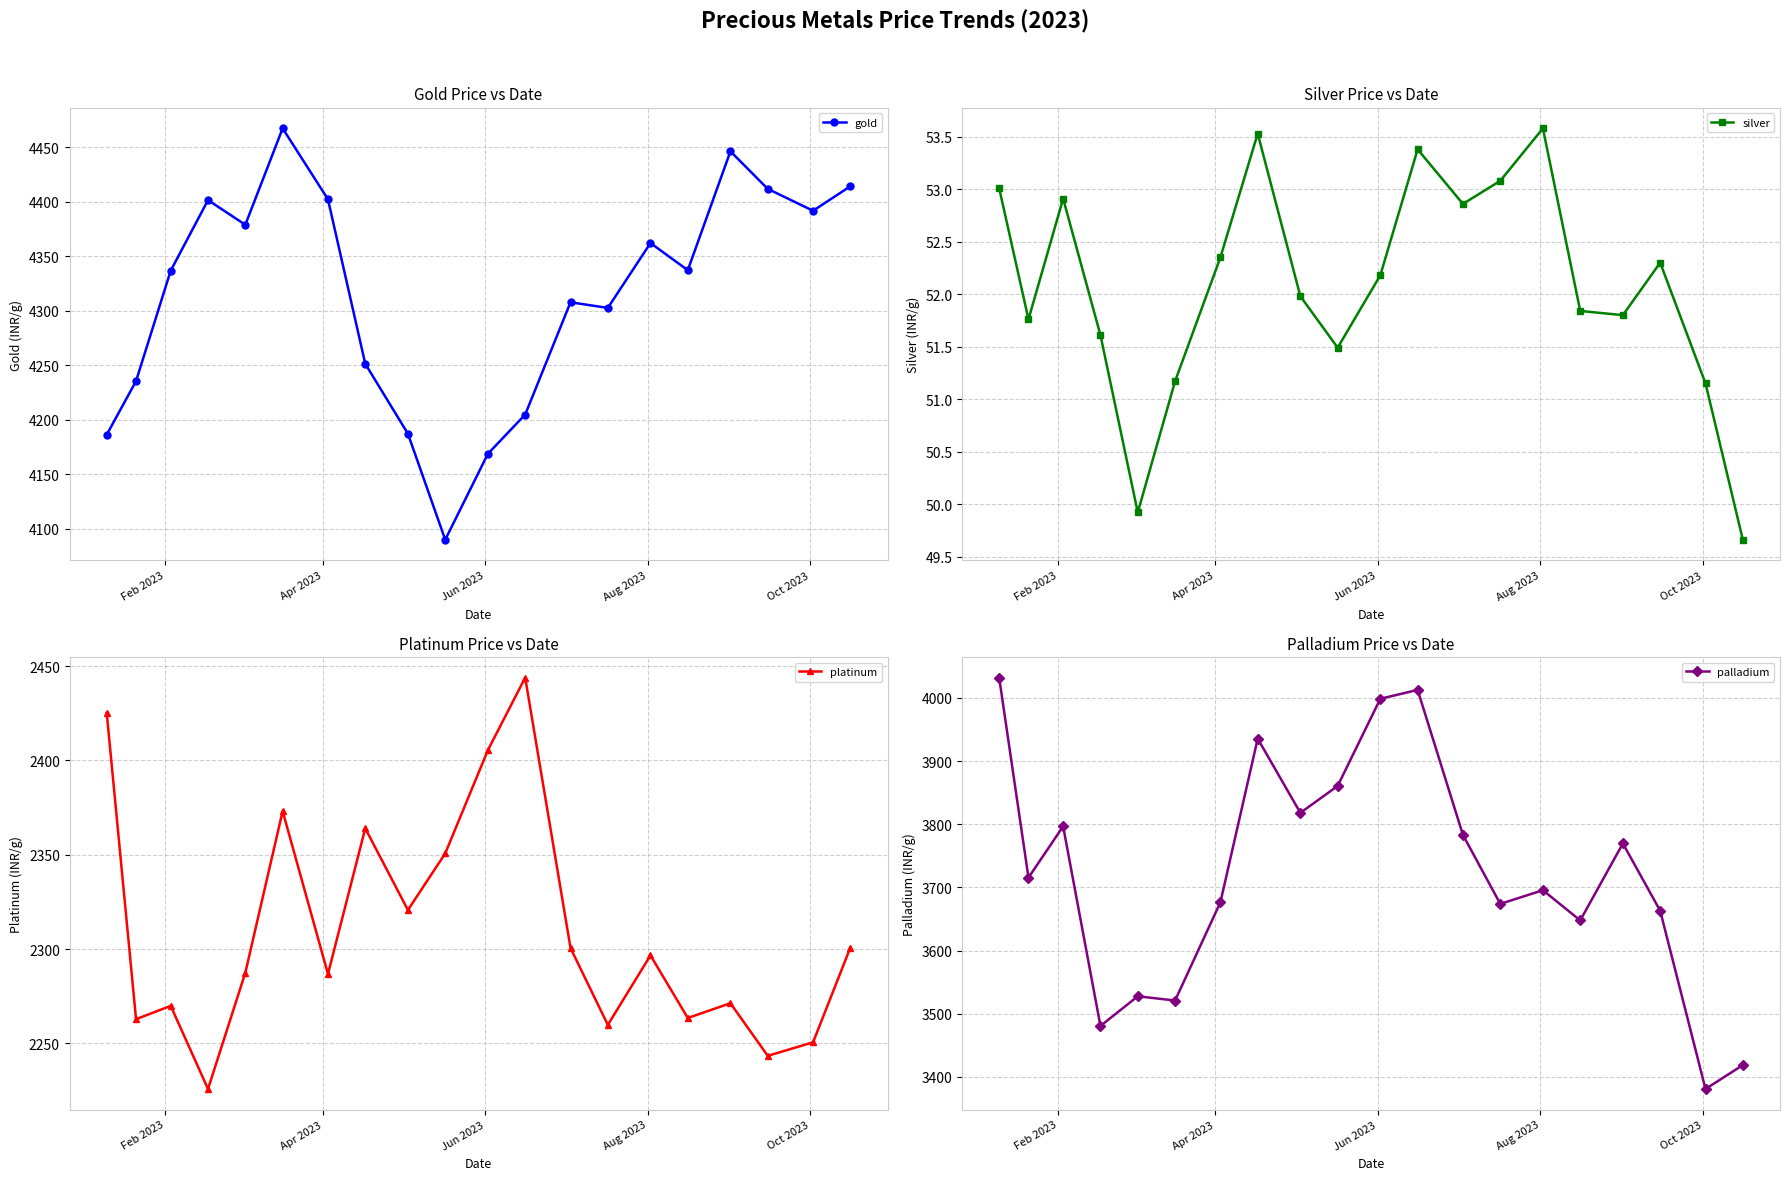

How many interior local valleys does the gold series have?

5